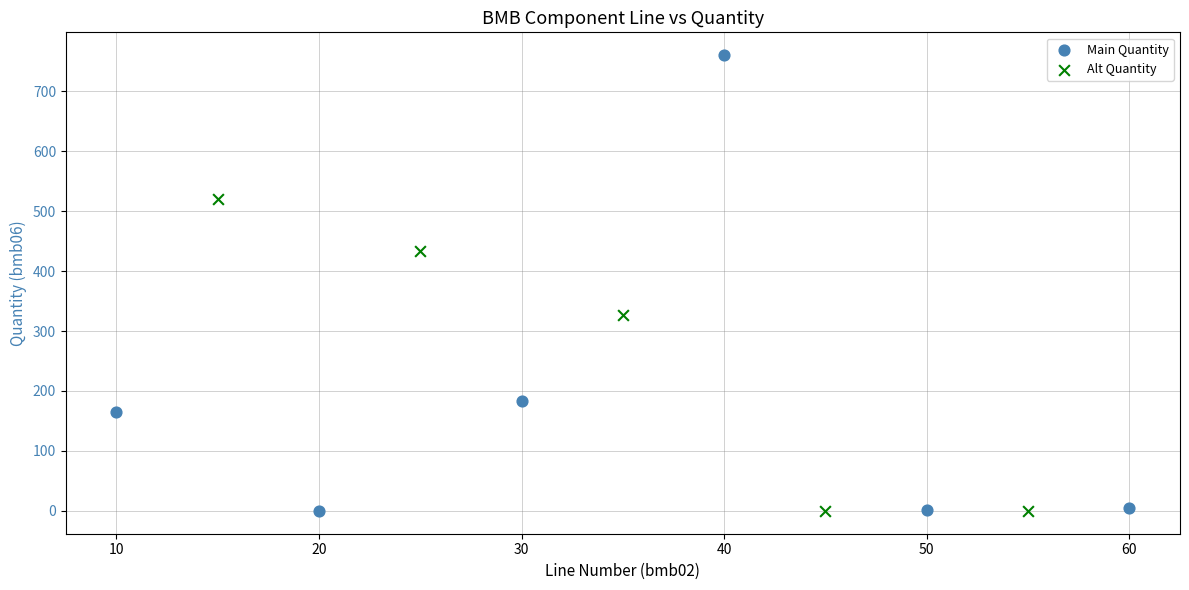

Which series has the largest Y range (max minus min)?

Main Quantity